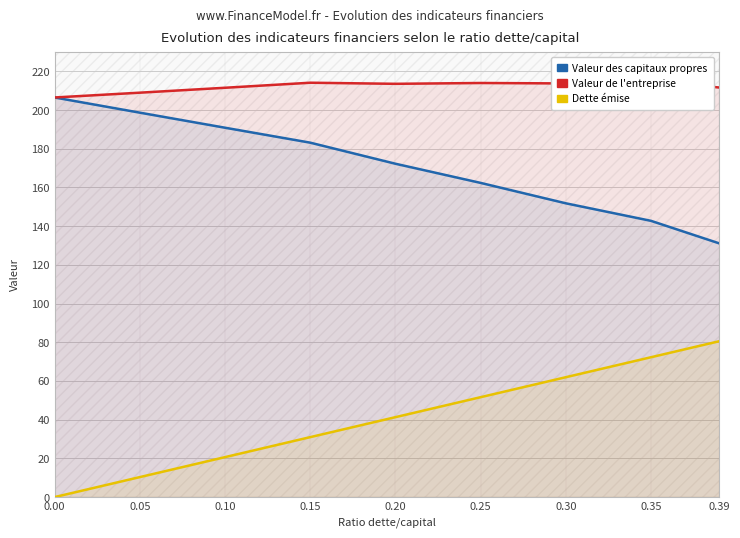

True or false: Dette émise has more than 2 points higher than both neighbors.

False